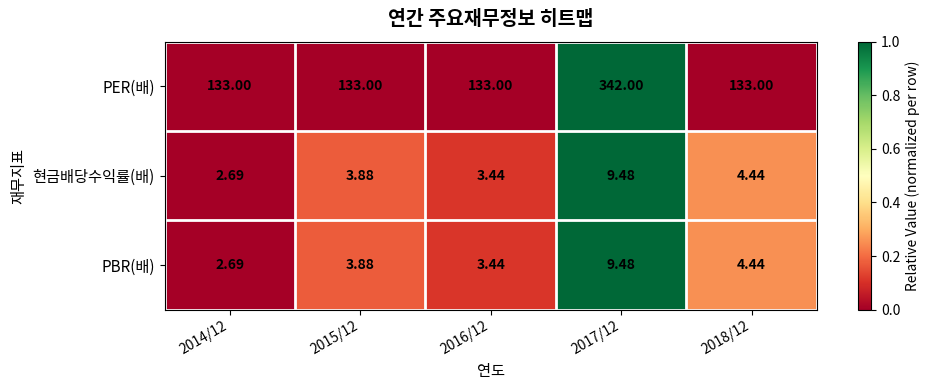

Which series has the largest total across all categories?

PER(배)